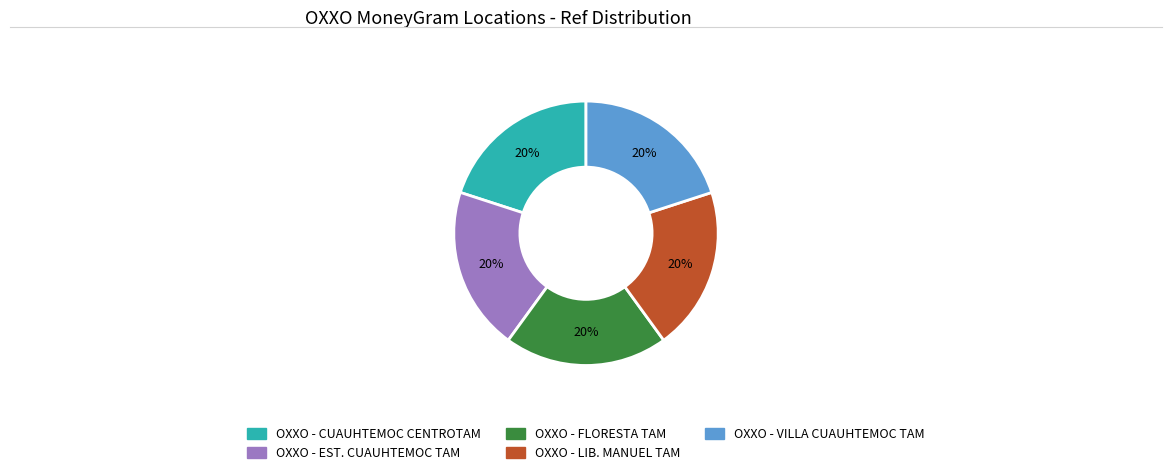

Approximately how many times larger is the value at OXXO - VILLA CUAUHTEMOC TAM compared to OXXO - LIB. MANUEL TAM?

1.0